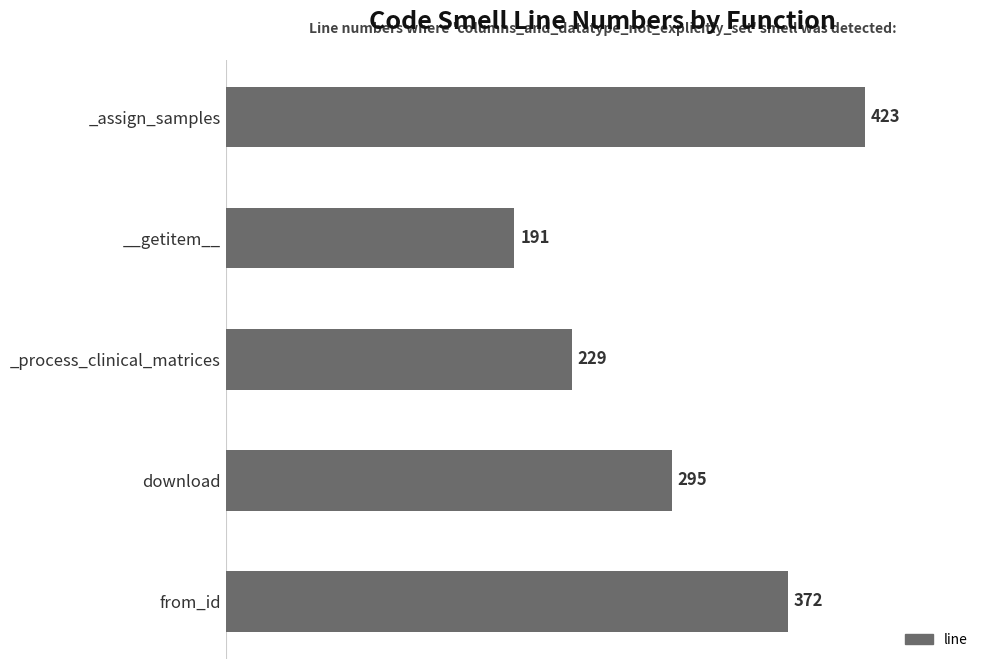

What is the change in value from _assign_samples to _process_clinical_matrices?

-194